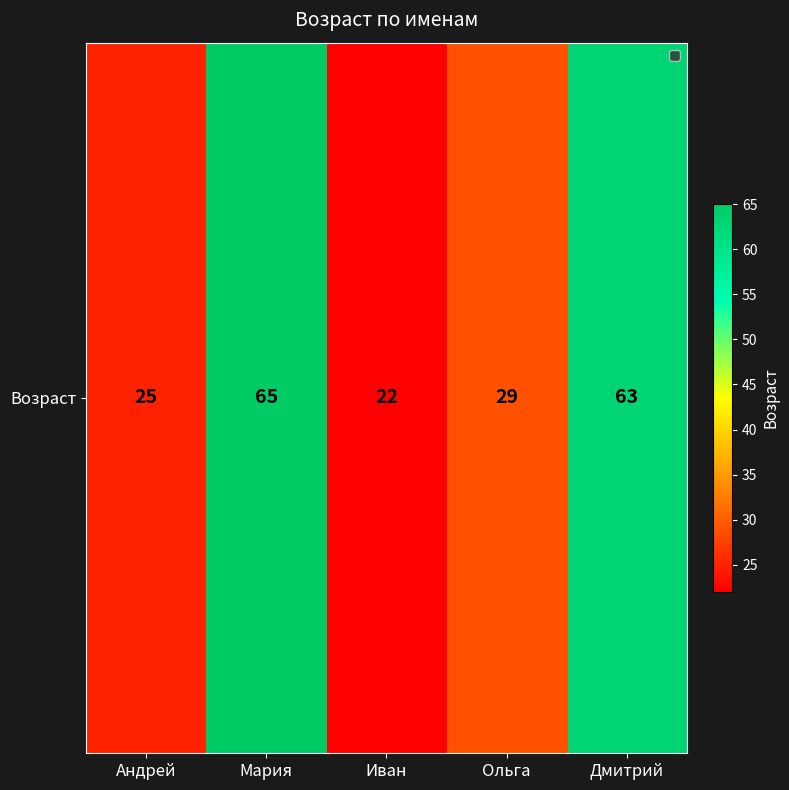

Is it true that the value at Иван is 12?

False